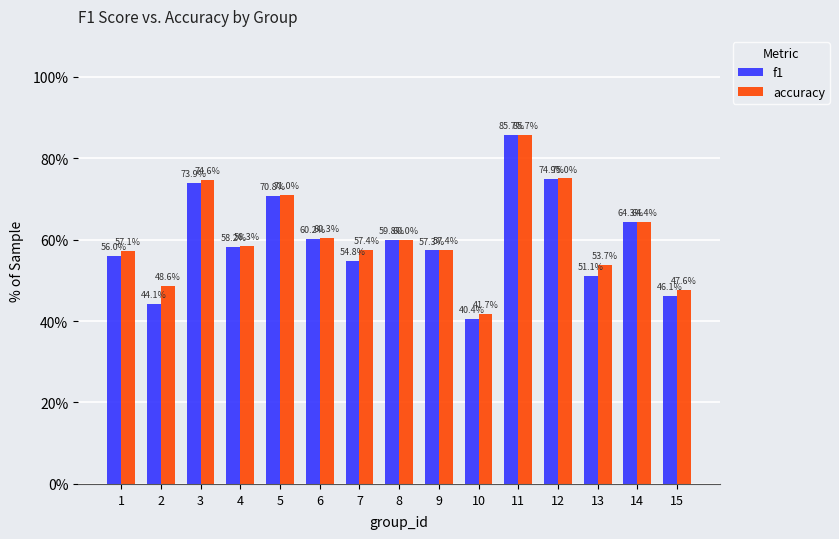

Are the bars horizontal?

No